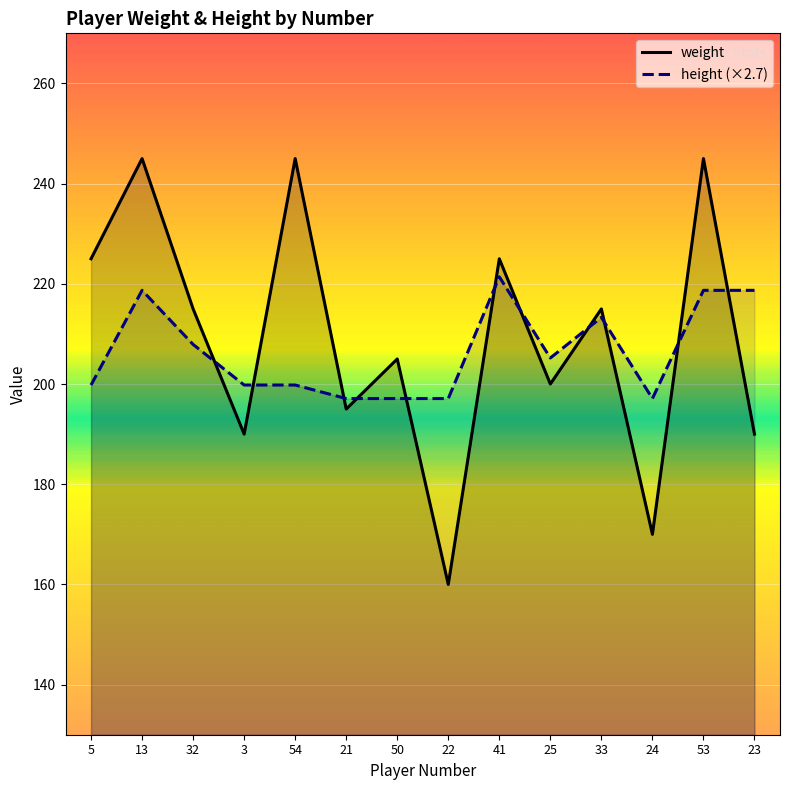

What is the label of the 9th point from the left?

41